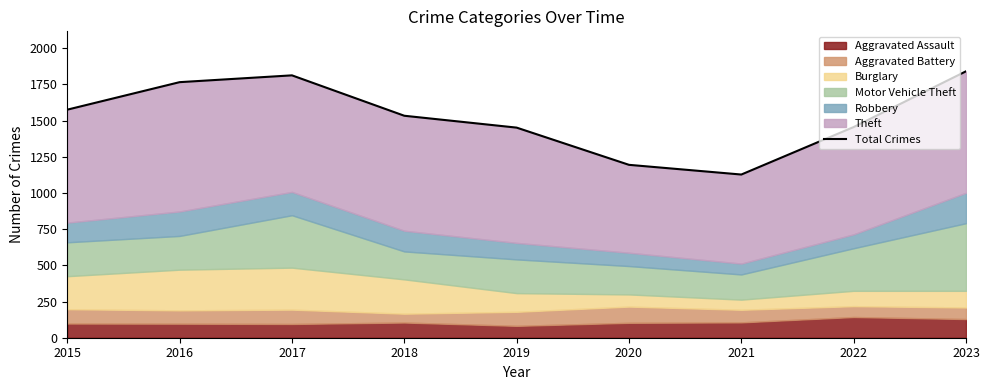

At which label does the data first exceed 1533?

2015